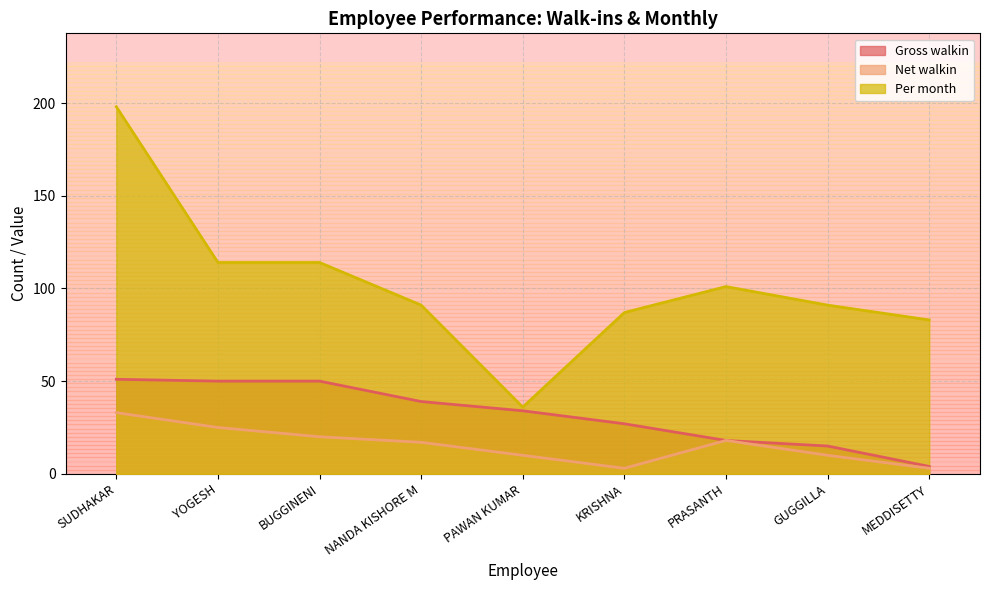

What is the difference between the highest and lowest values at GUGGILLA?

81